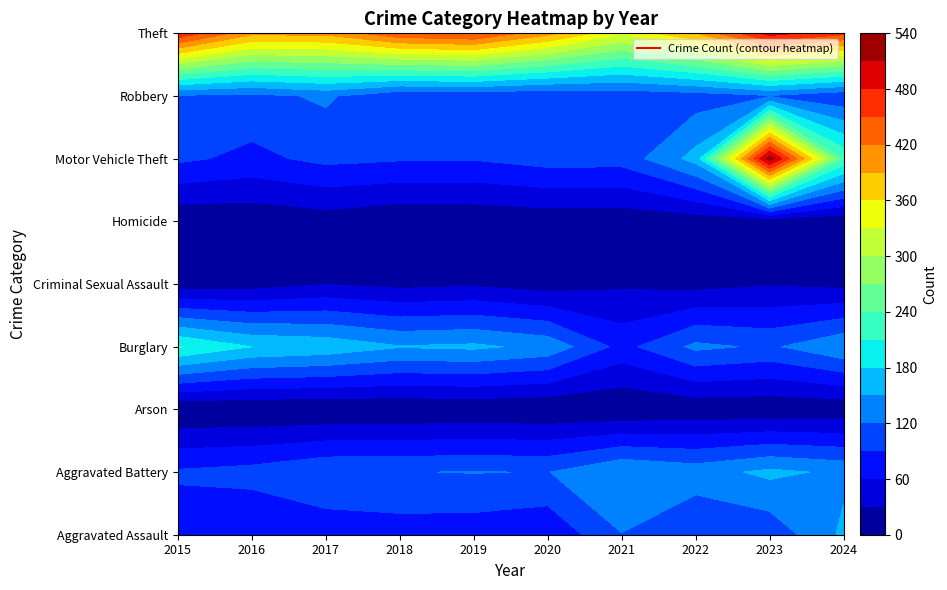

Between 2017 and 2021, which series saw the biggest shift?

Burglary